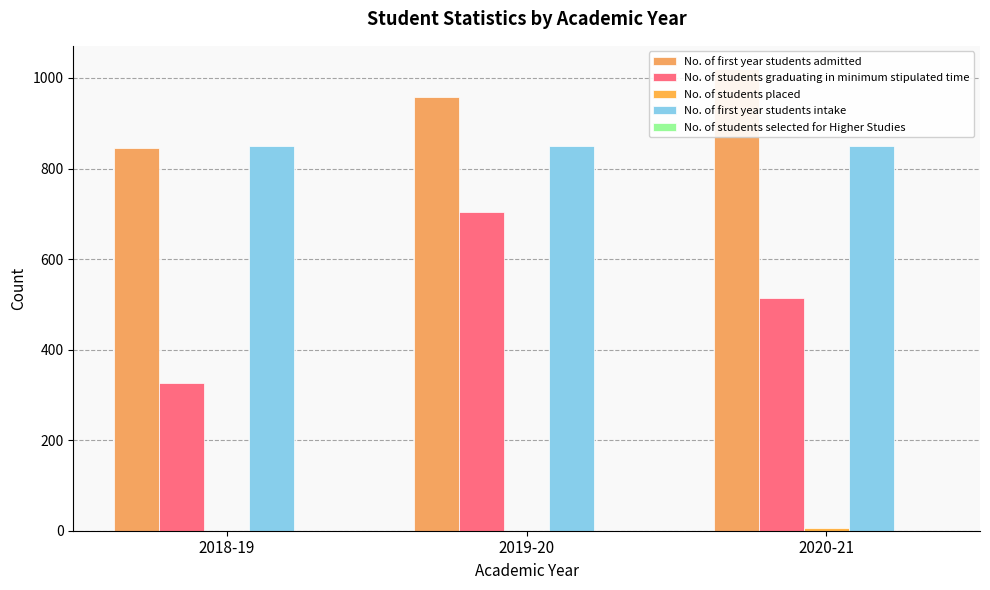

List the labels in order of No. of first year students admitted value, largest first.

2020-21, 2019-20, 2018-19